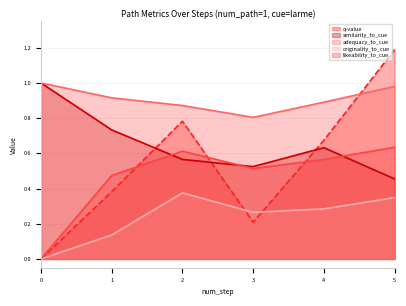

The value of adequacy_to_cue at 5 is 1.0. True or false?

True